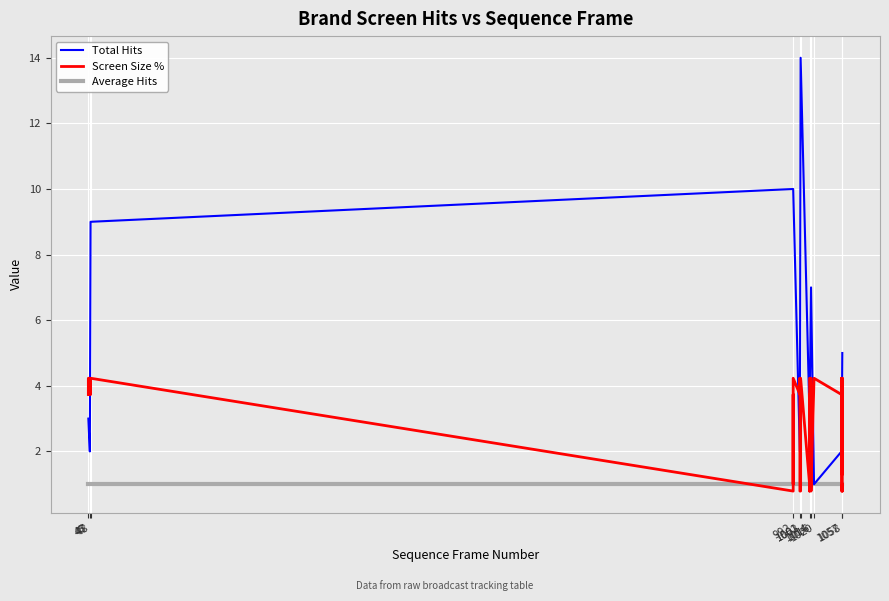

What is the difference between the second highest and second lowest values in the Screen Size % series?

3.4